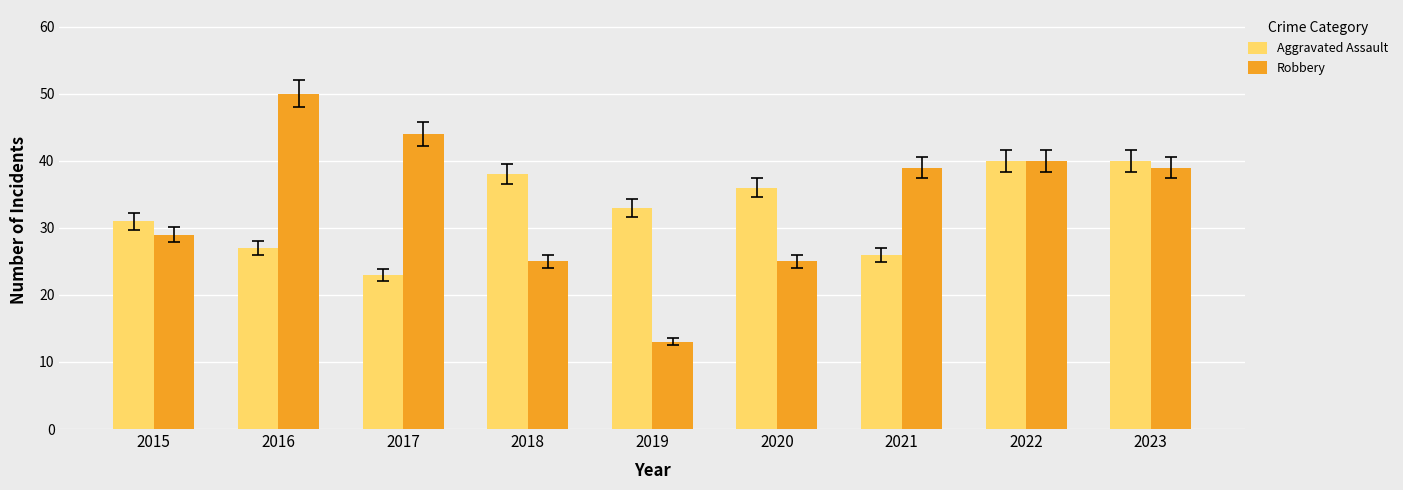

At 2023, list the series in order from smallest to largest.

Robbery, Aggravated Assault